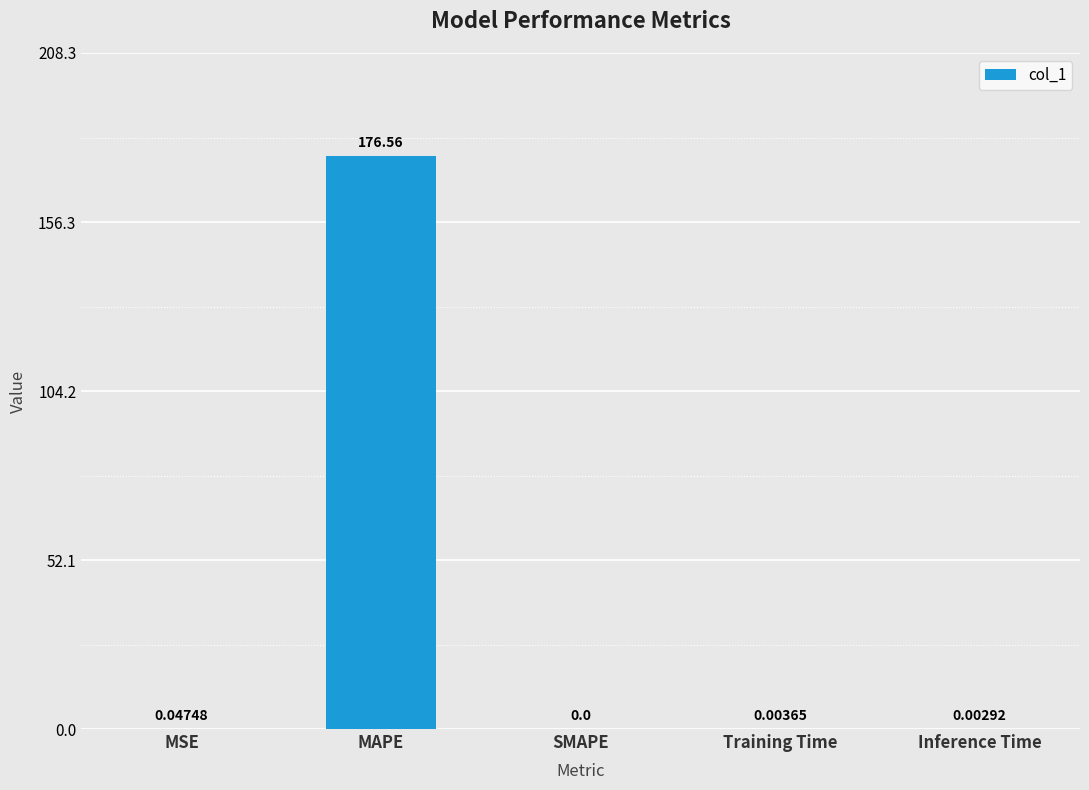

What is the sum of the values at MSE and Training Time?

0.1